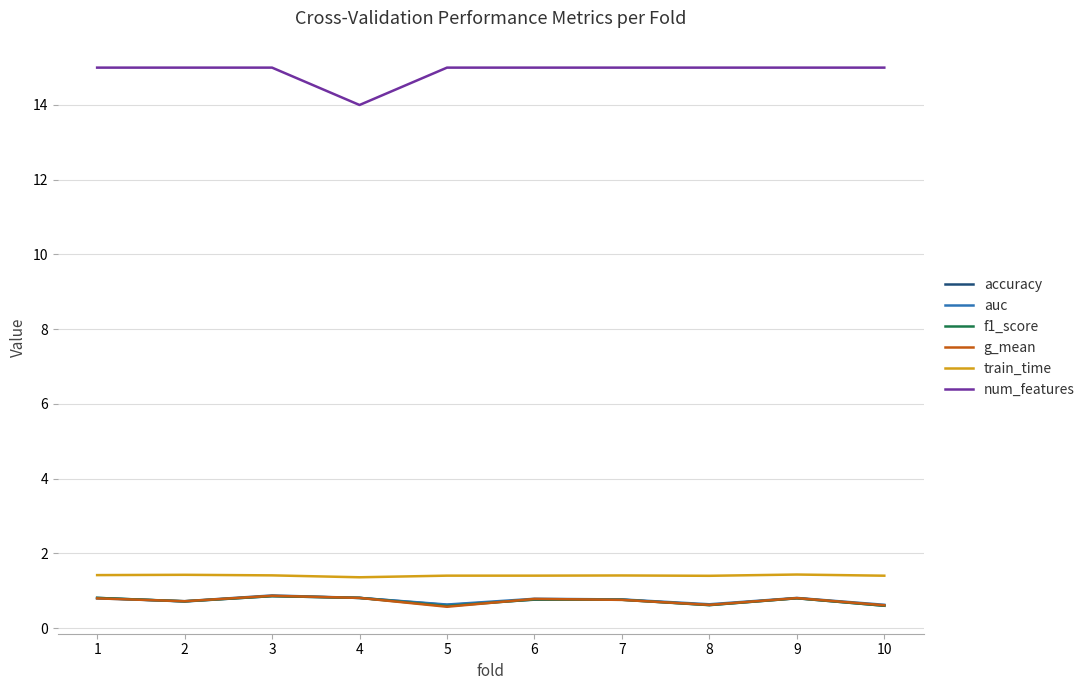

The value of f1_score at 8 is 0.6. True or false?

True